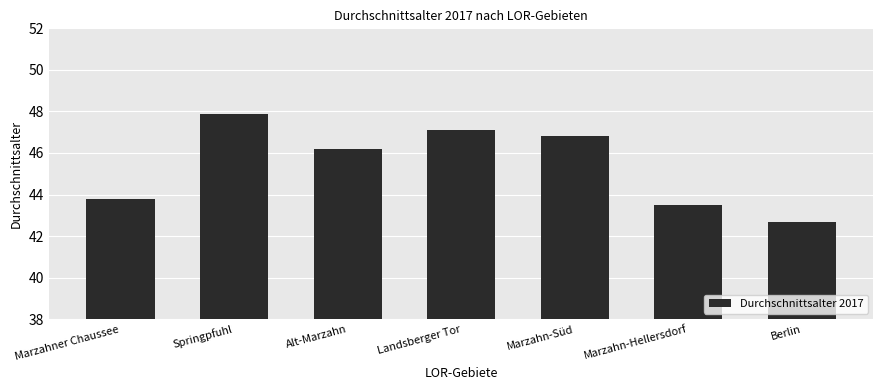

What is the label of the 6th bar from the right?

Springpfuhl